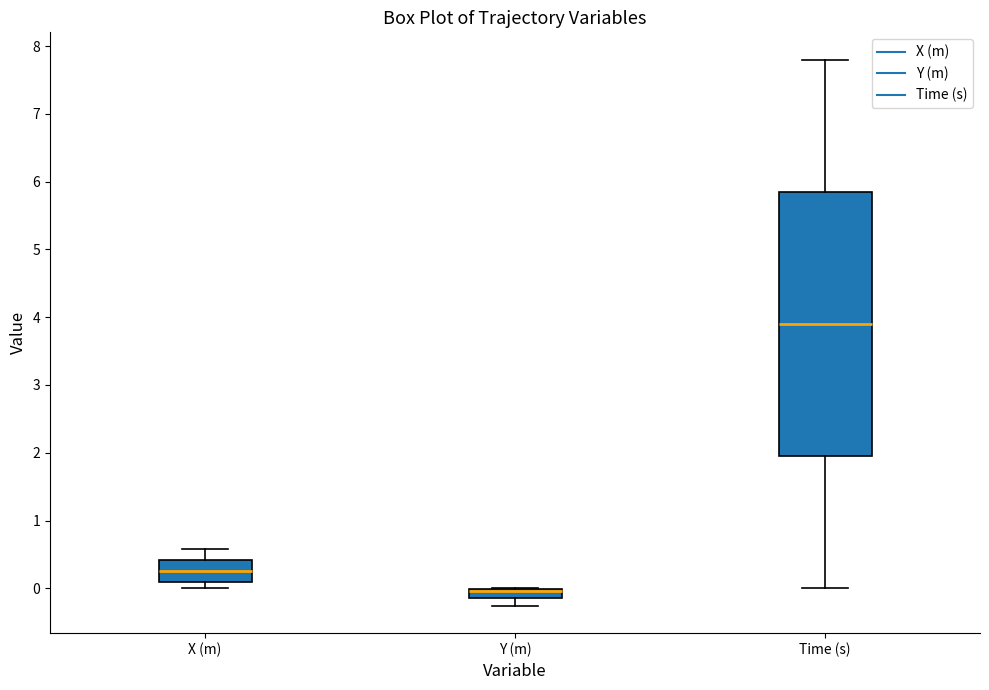

Which box's median line is the highest?

Time (s)